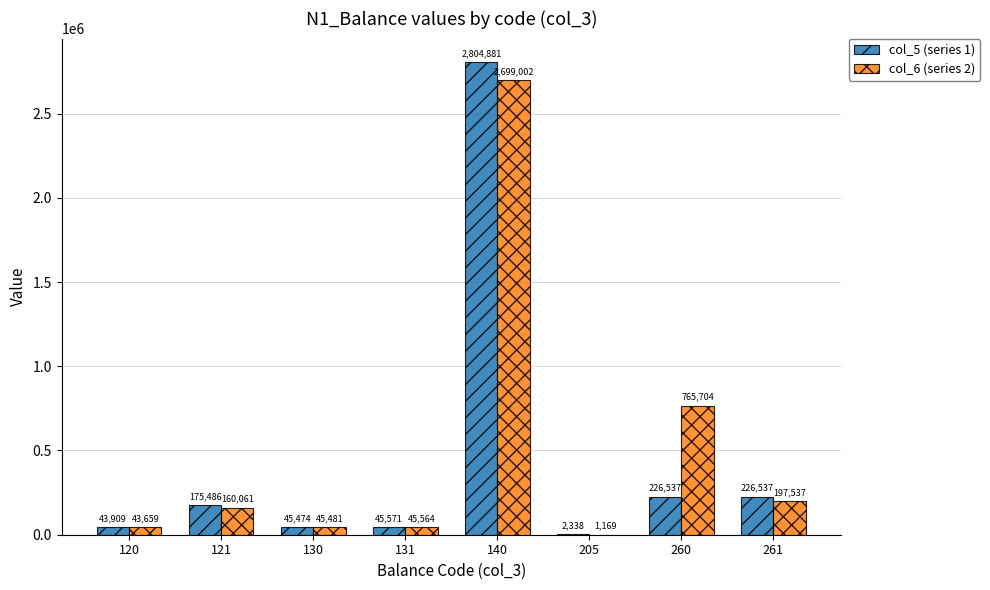

What is the maximum value shown in the chart?

2804881.2